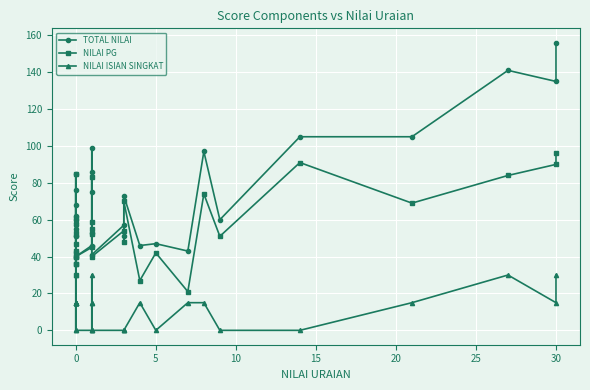

True or false: NILAI ISIAN SINGKAT and TOTAL NILAI cross at least once.

False